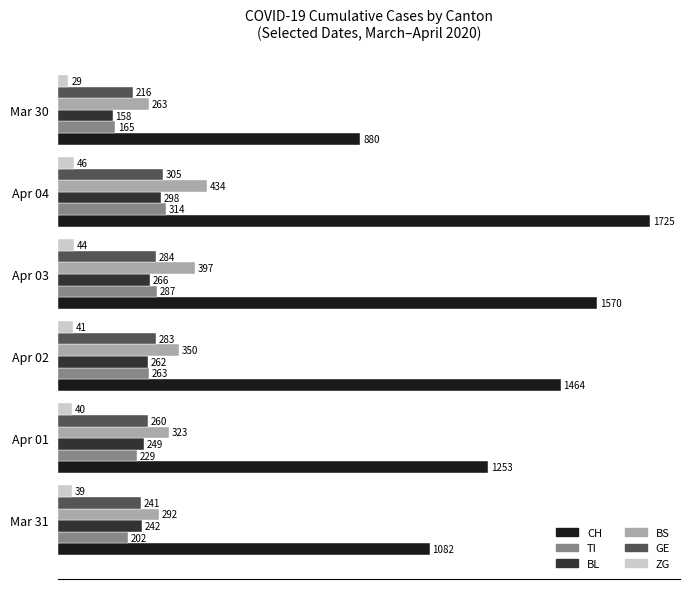

What is the minimum value for BL?

158